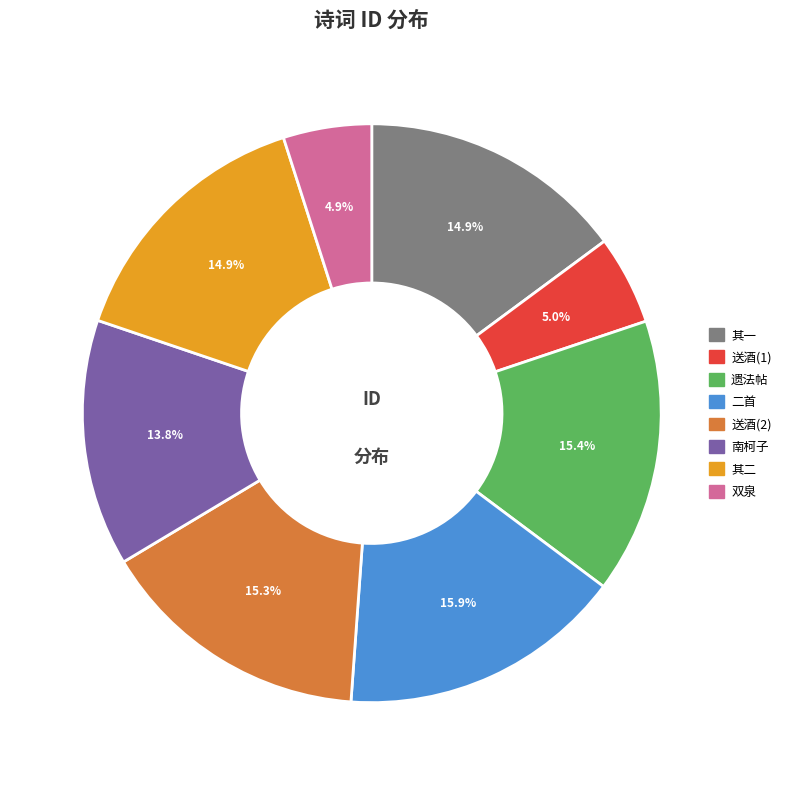

Count the number of slices in the pie.

8